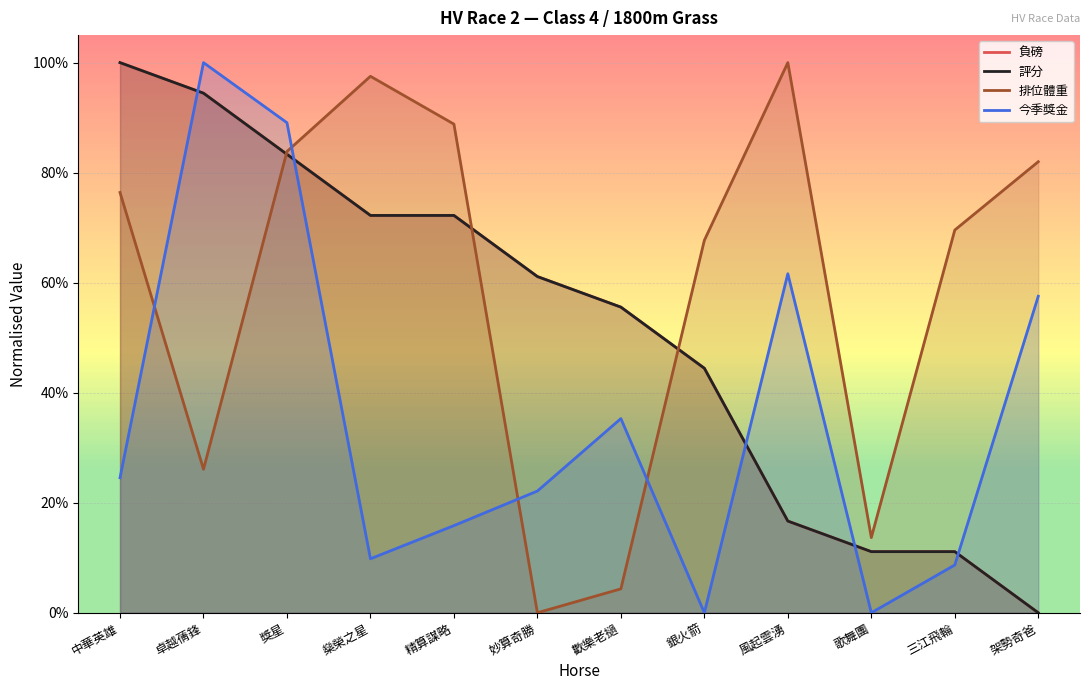

True or false: 評分 has more than 0 points higher than both neighbors.

False